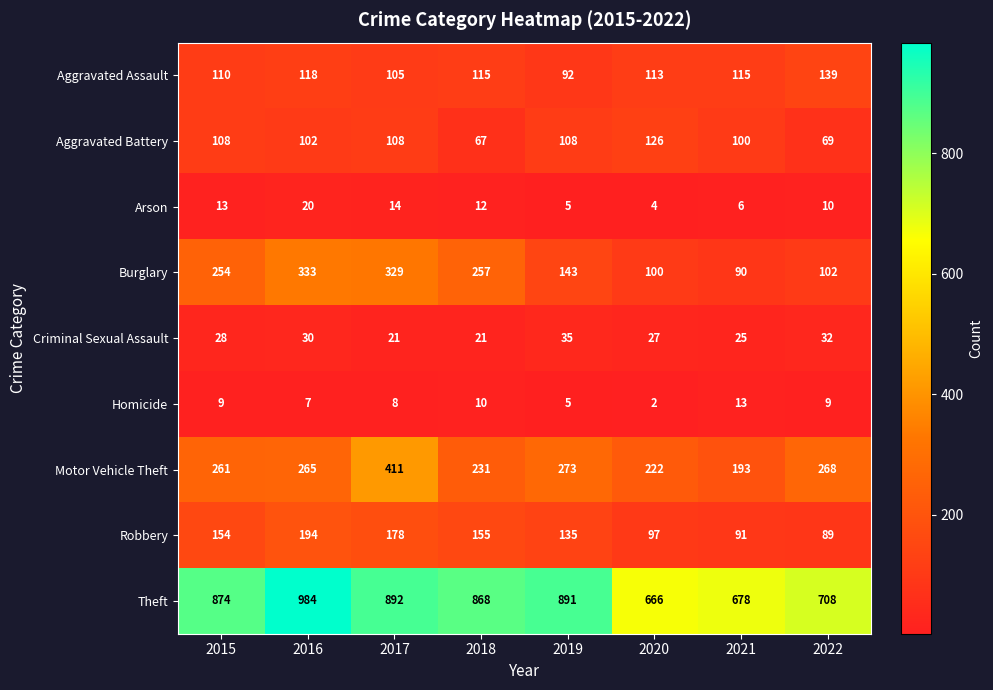

What is the difference between the Burglary values at 2020 and 2016?

233